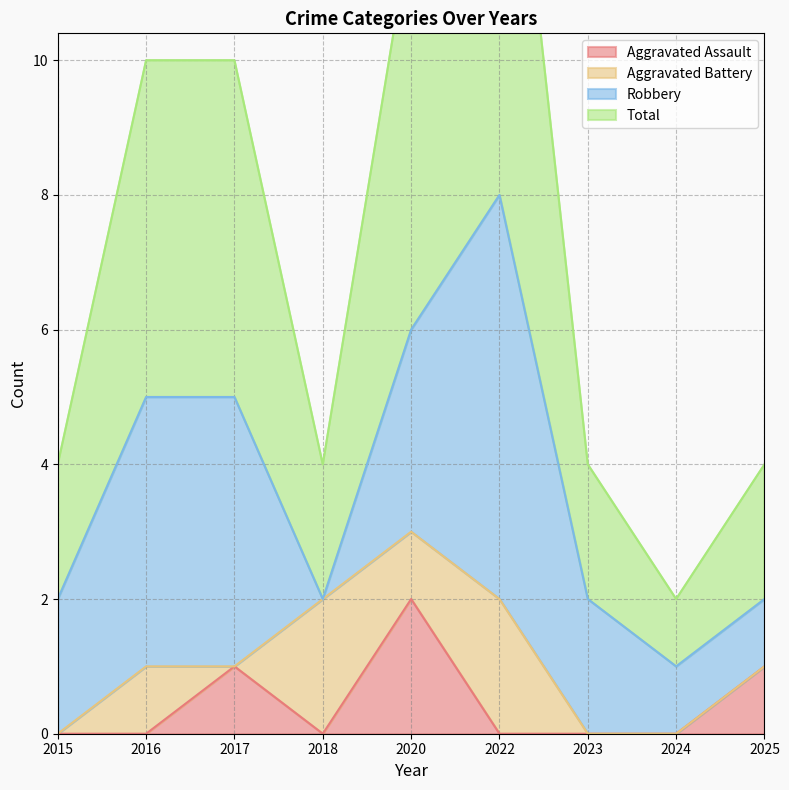

True or false: Aggravated Assault has a value of -1 at 2016.

False